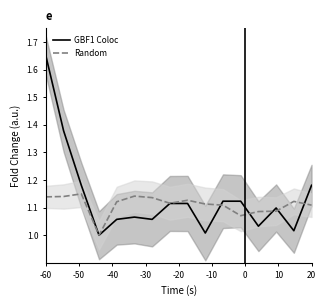

Which series ends up on top after the final intersection of GBF1 Coloc and Random?

GBF1 Coloc